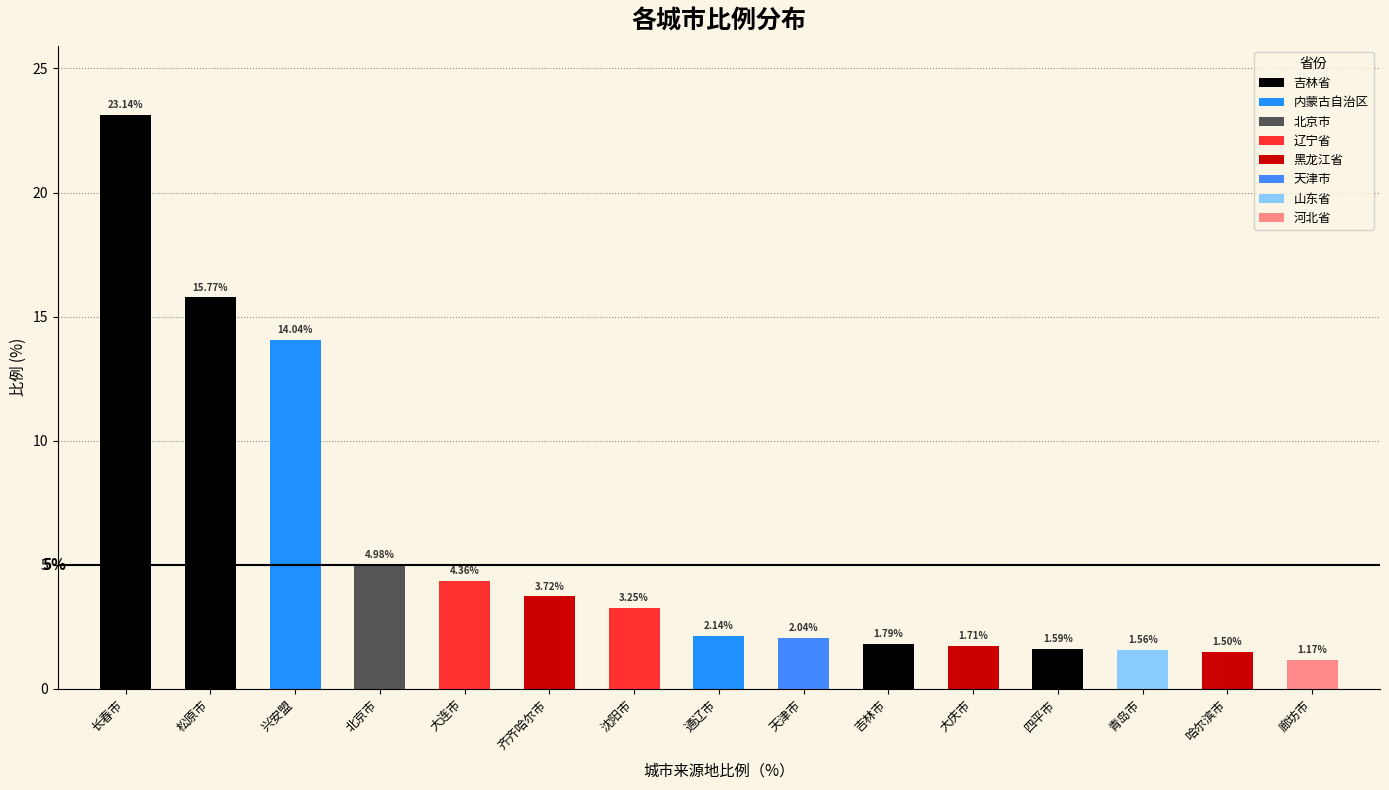

What is the sum of the values at 齐齐哈尔市 and 哈尔滨市?

5.2